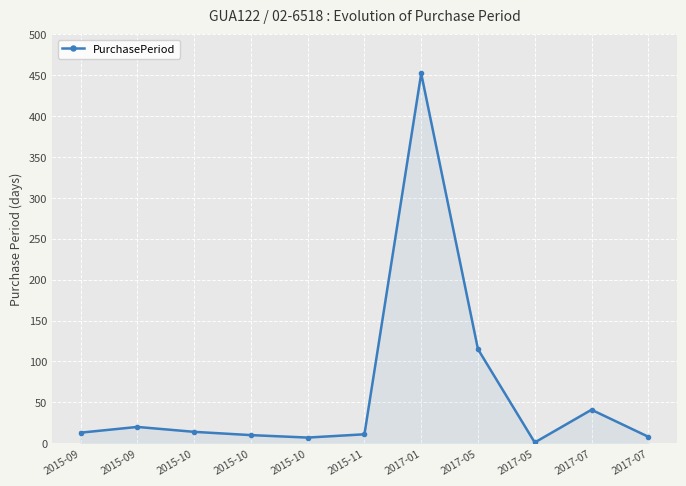

List the labels in order of value, smallest first.

2017-05, 2015-10, 2017-07, 2015-10, 2015-11, 2015-09, 2015-10, 2015-09, 2017-07, 2017-05, 2017-01